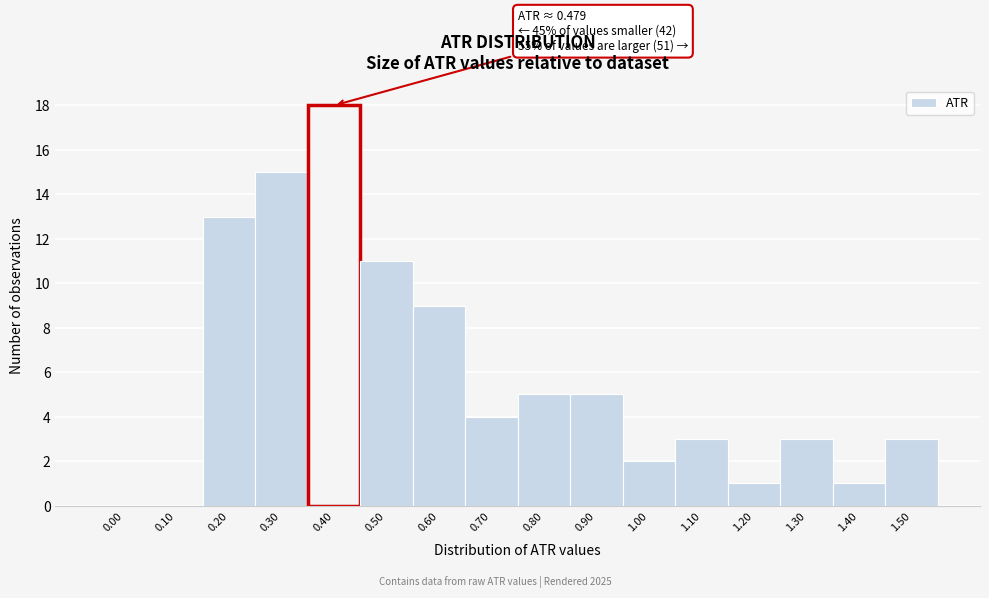

Reading left to right, extract all data points from this chart.

0.00=0	0.10=0	0.20=13	0.30=15	0.40=18	0.50=11	0.60=9	0.70=4	0.80=5	0.90=5	1.00=2	1.10=3	1.20=1	1.30=3	1.40=1	1.50=3